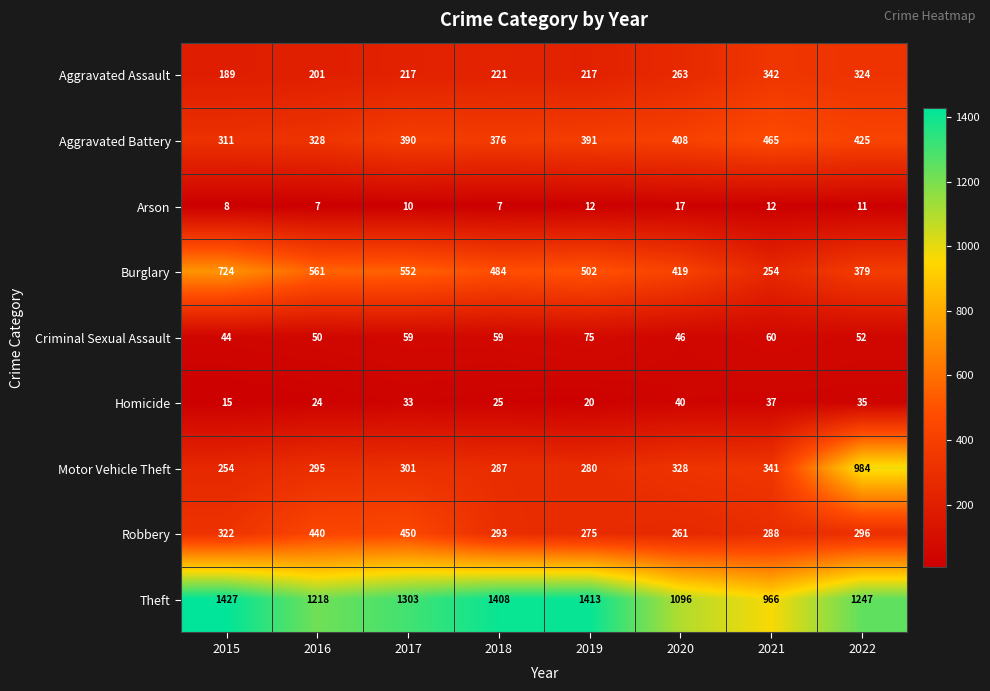

At which category is the sum across all series the highest?

2022